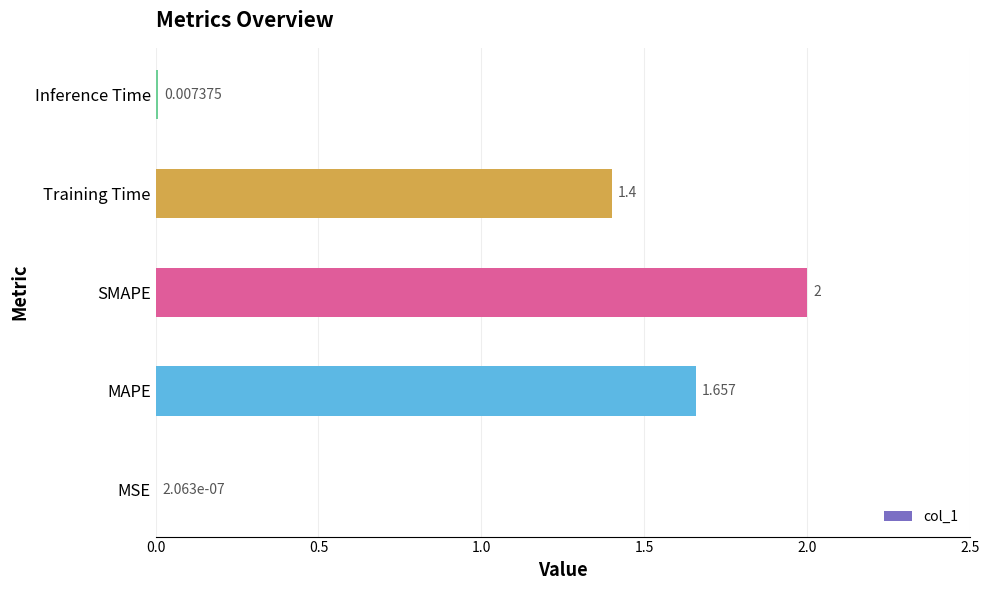

Where is the data nearest to the value 1?

Training Time